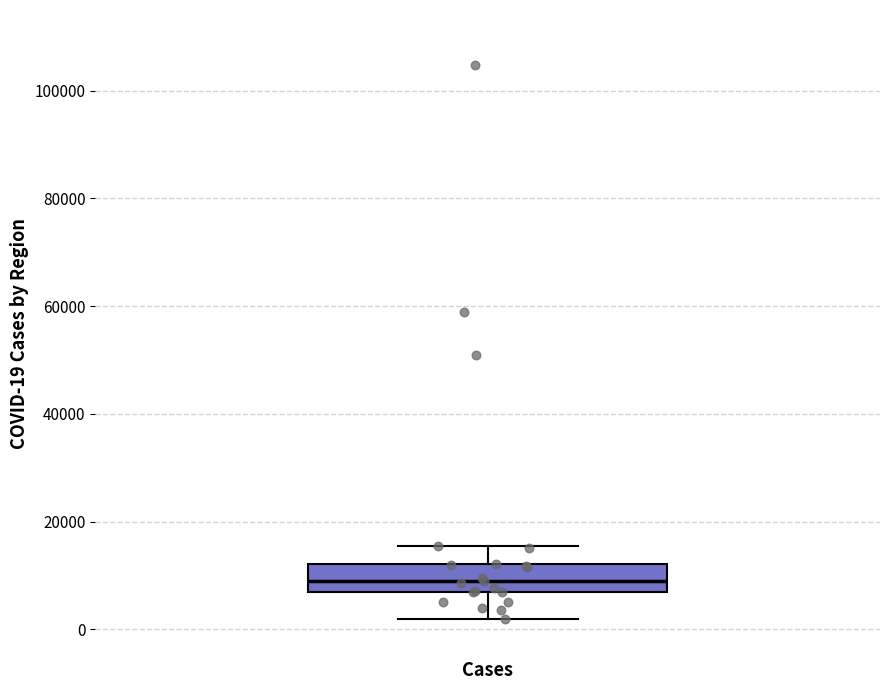

Where does the upper whisker of the box for Cases end on the y-axis? The values are not printed on the chart, so give them approximately, as read against the axis.

16000